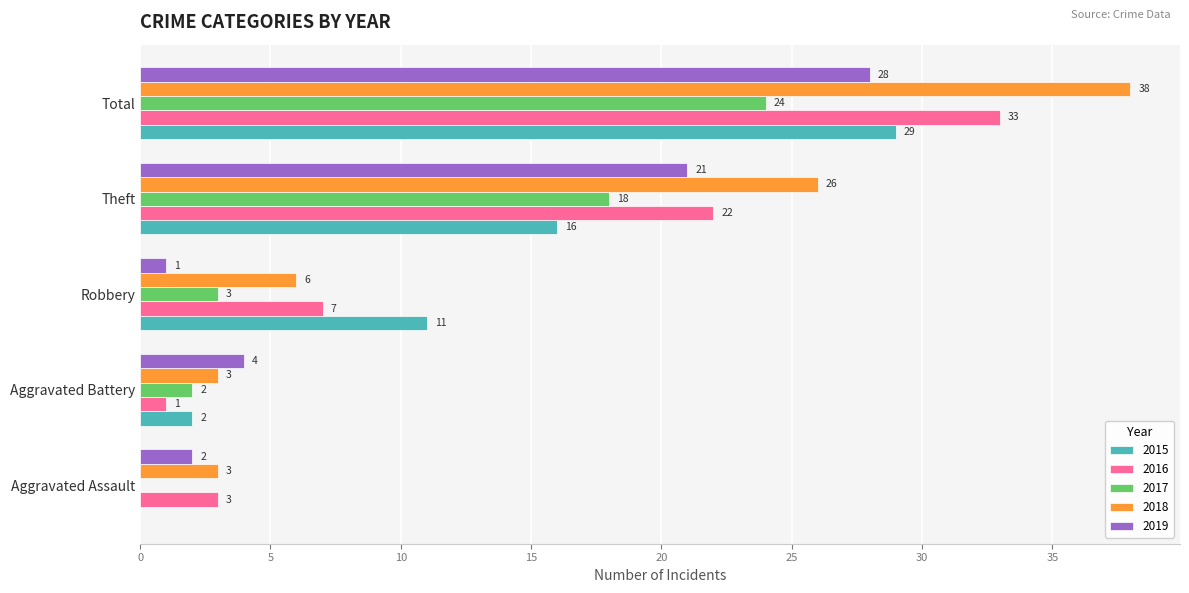

Where is 2018 nearest to the value 20?

Theft